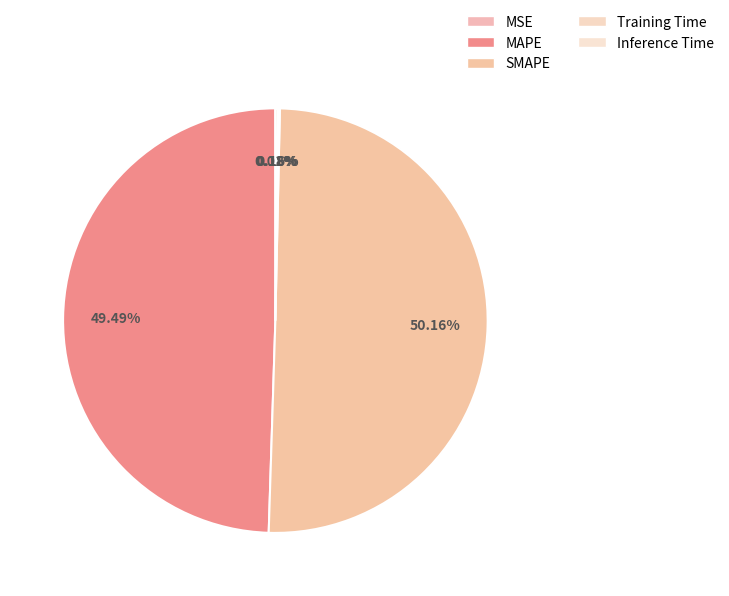

The Training Time slice represents 7% of the pie. True or false?

False